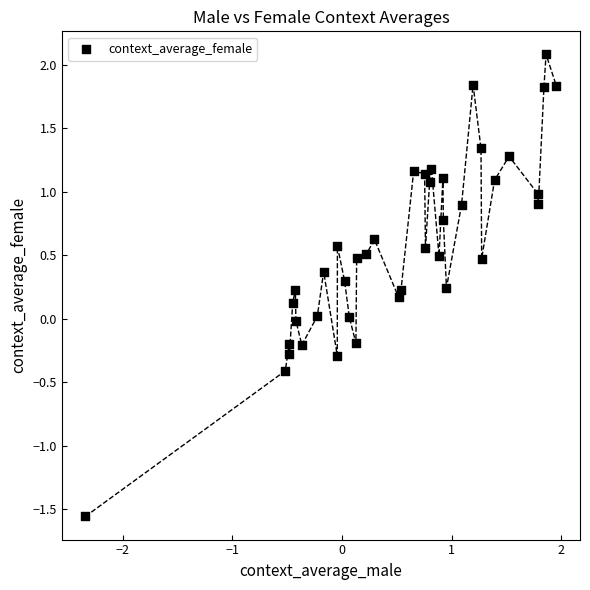

What is the range of Y values (max minus min)?

3.6